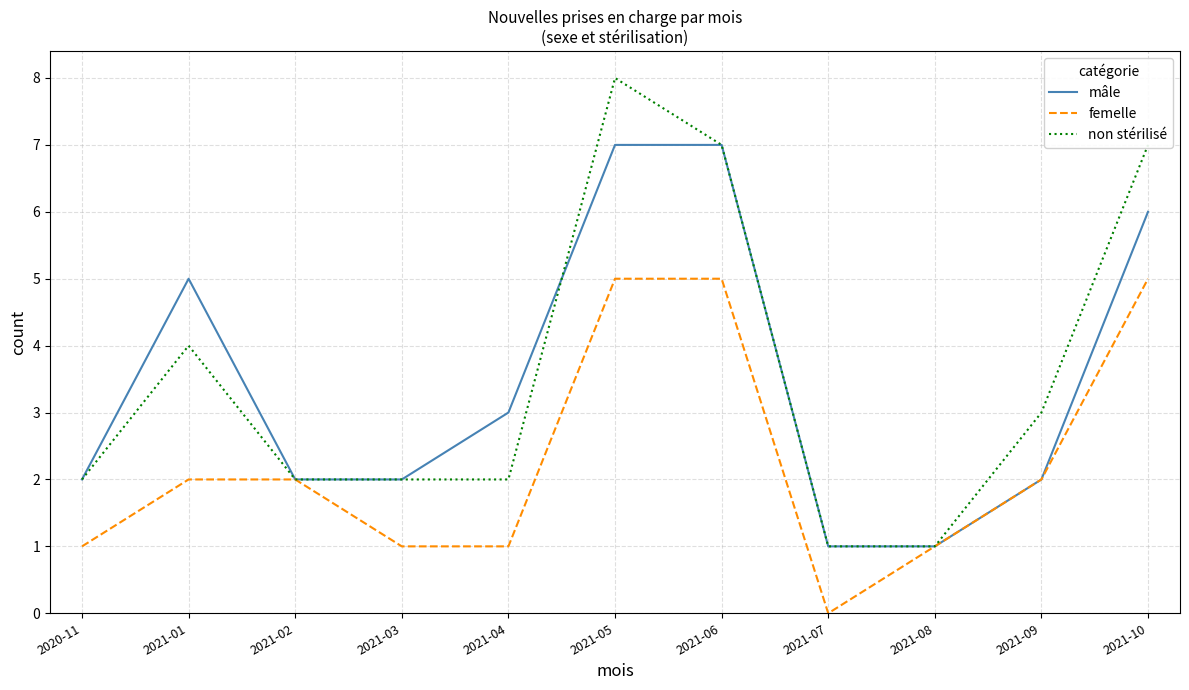

The value of mâle at 2021-10 is 6. True or false?

True